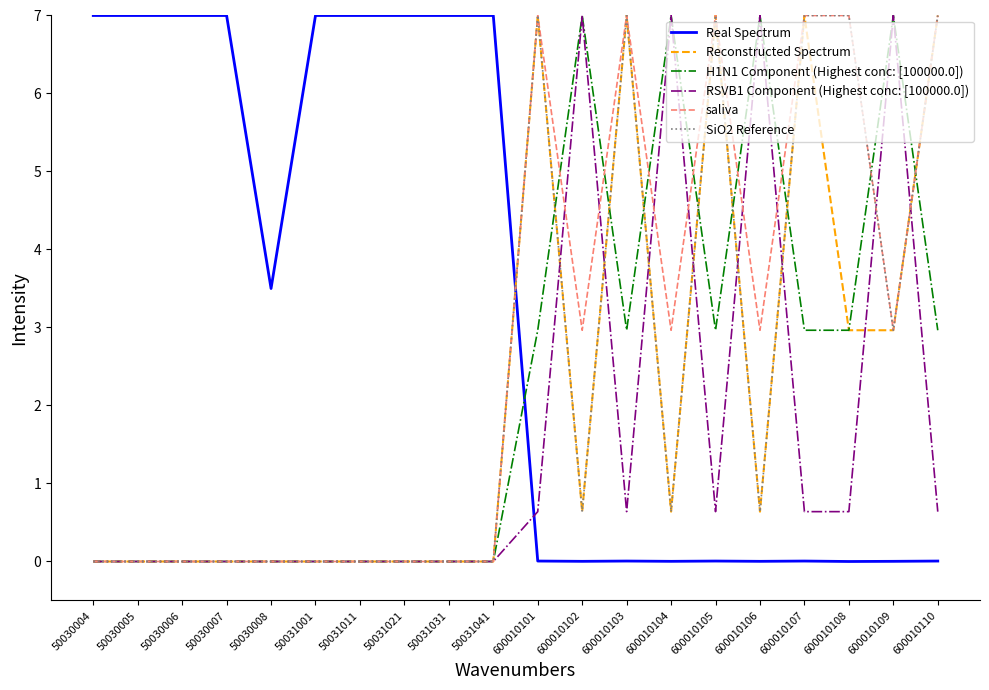

What is the difference between the highest and lowest values at 600010104?

7.0